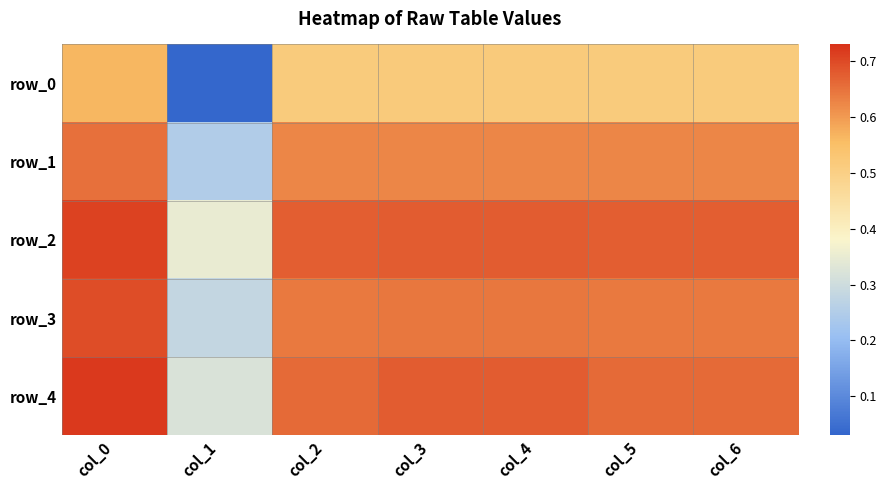

At col_2, list the series in order from largest to smallest.

row_2, row_4, row_3, row_1, row_0